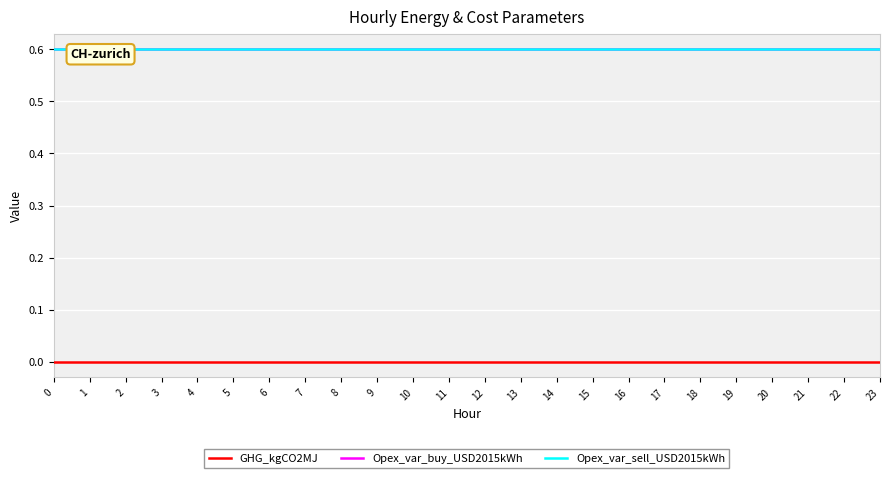

What is the difference between the highest and lowest values at 15?

0.6